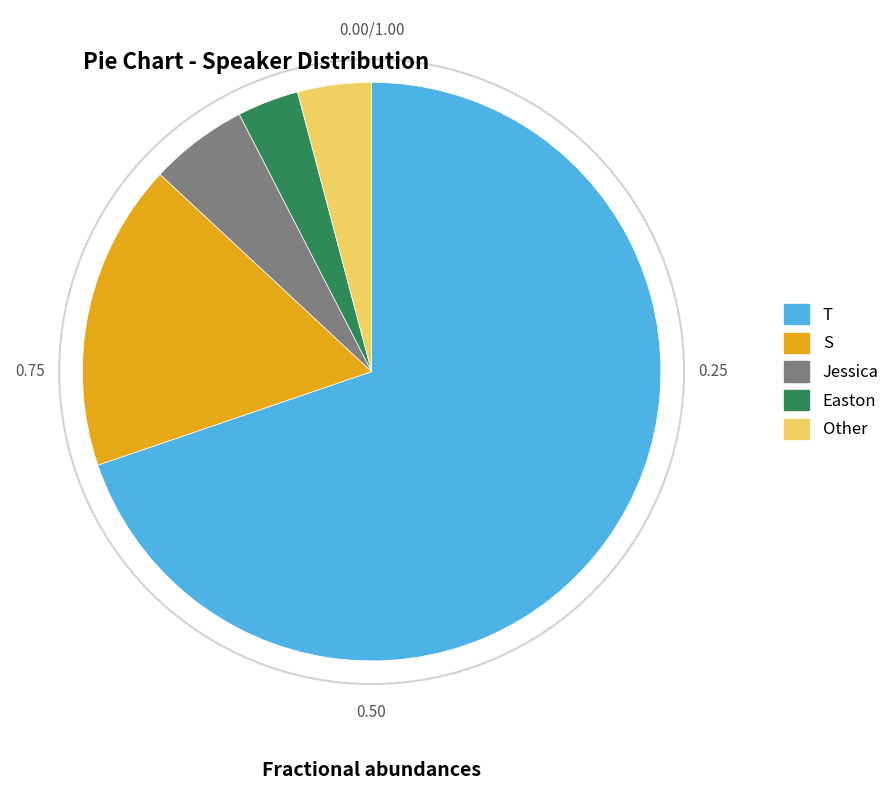

The S slice represents 11% of the pie. True or false?

False